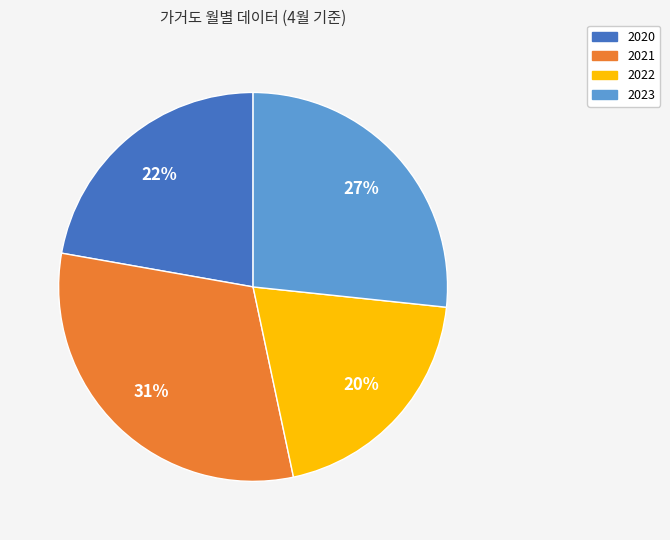

What is the ratio of the value at 2023 to the value at 2020?

1.2